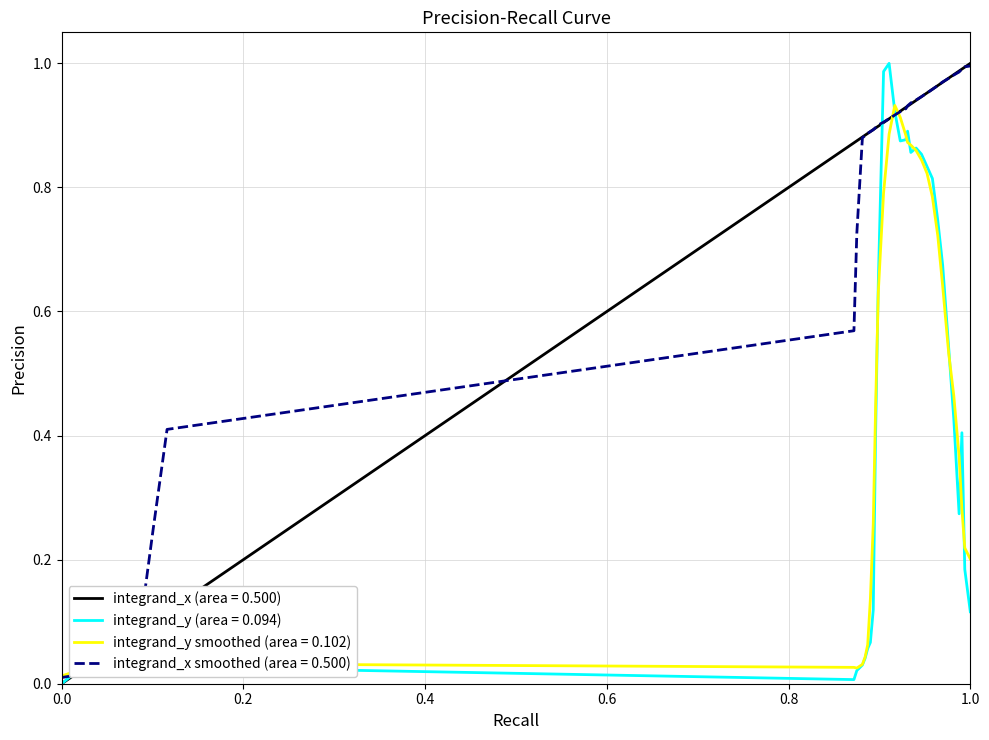

How many lines are shown in the chart?

4